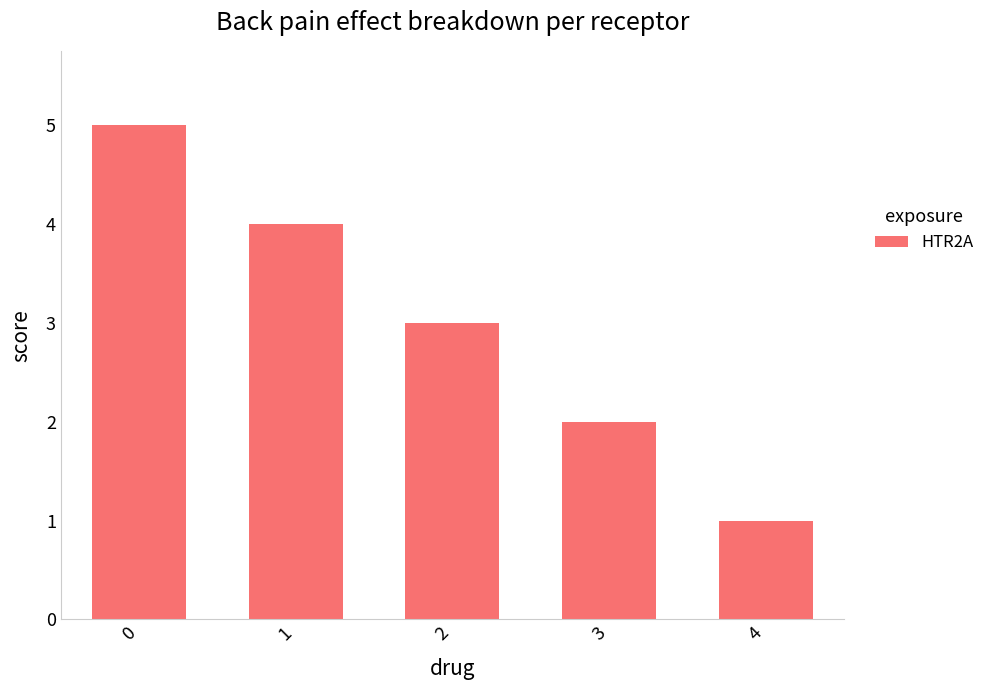

What is the minimum value shown in the chart?

1